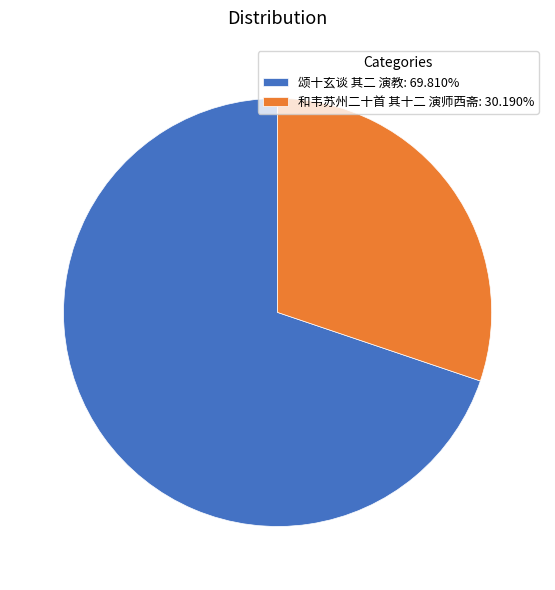

Is there any slice that represents more than half of the pie?

Yes